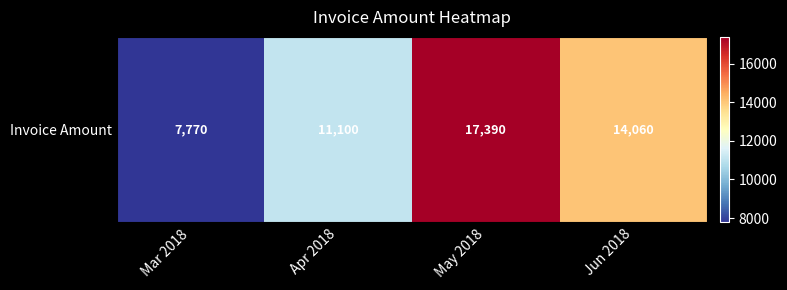

What is the difference between the maximum and minimum values?

9620